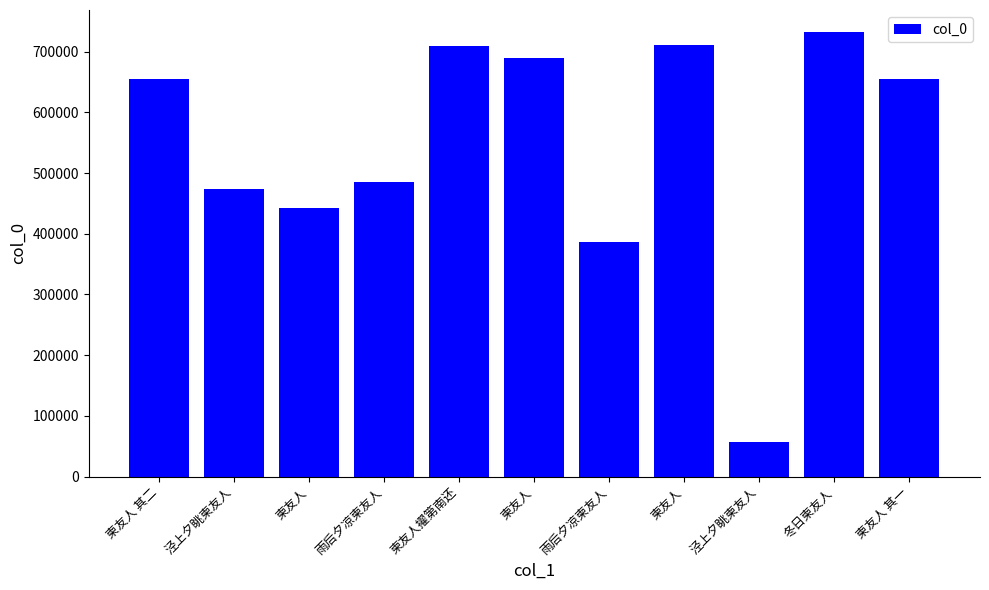

How many distinct data groups are displayed?

1